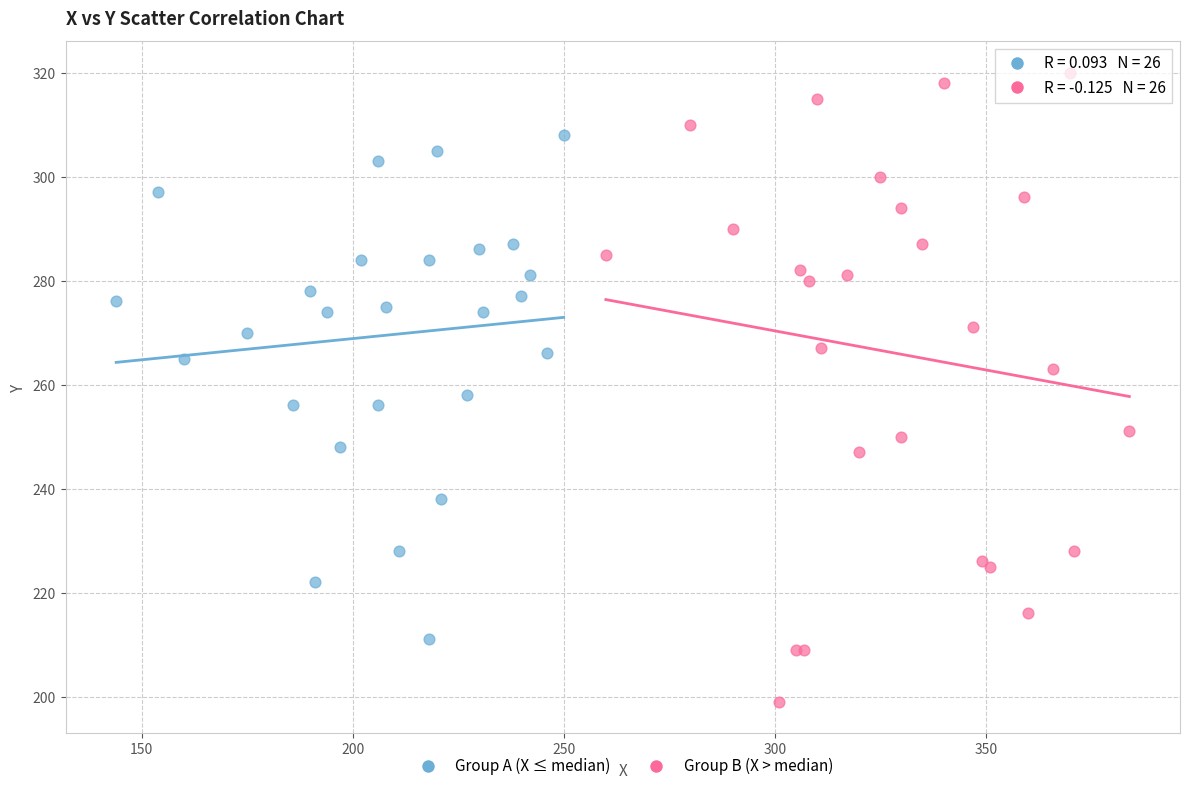

Which series reaches the minimum Y coordinate?

Group B (X > median)